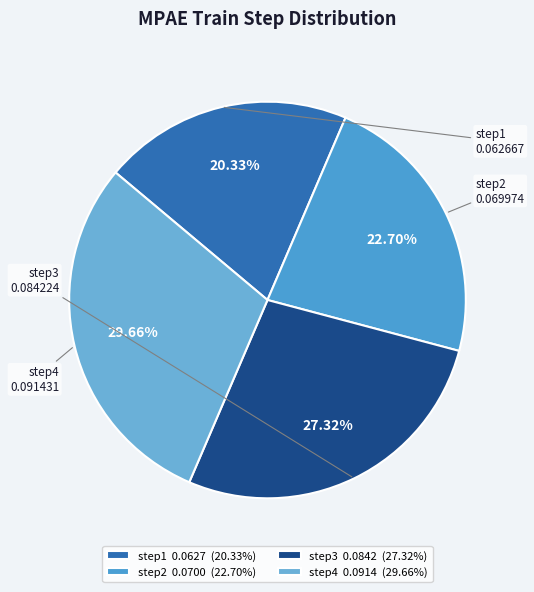

To the nearest percent, what is the difference between the step2 and step1 slice percentages?

2%